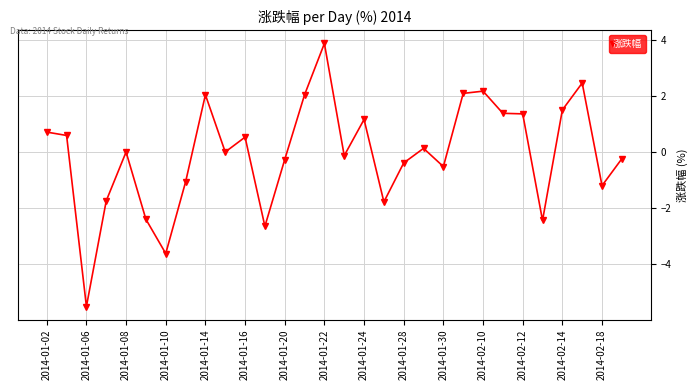

What is the minimum value shown in the chart?

-5.5